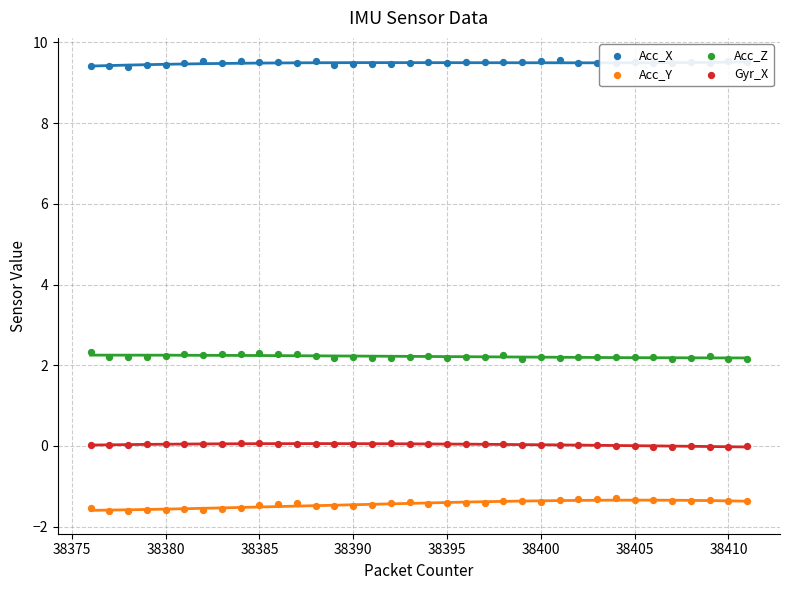

Which series contains the lowest Y value?

Acc_Y